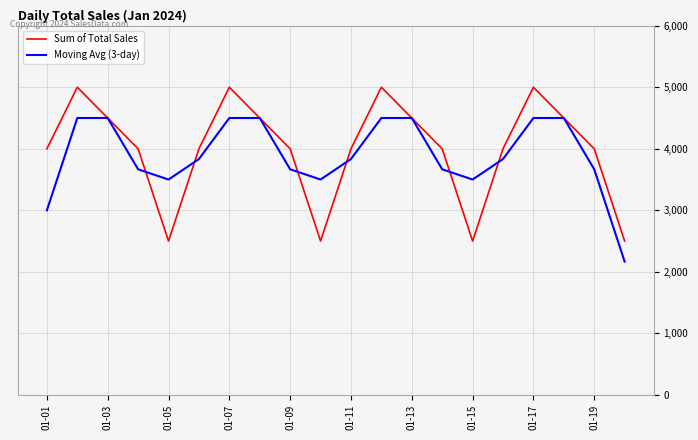

What is the greatest value displayed?

5000.0